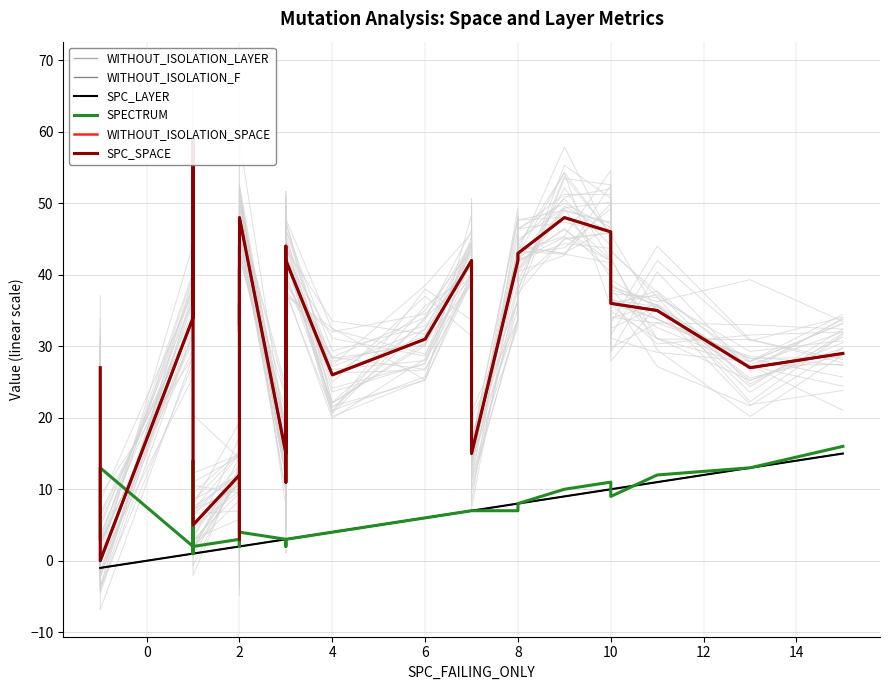

Which series has the largest total across all categories?

WITHOUT_ISOLATION_SPACE